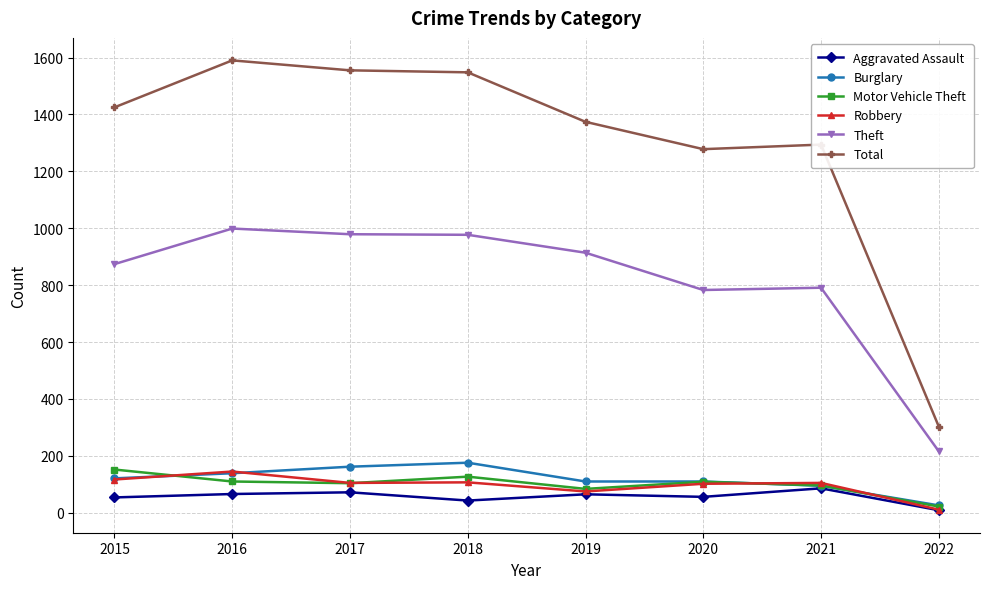

Is the value of Theft at 2021 greater than the value of Burglary at 2016?

Yes